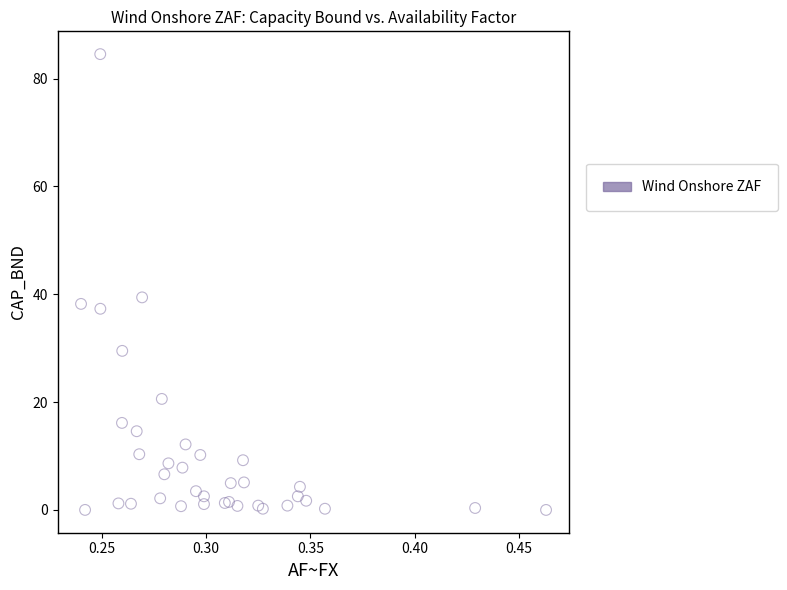

What Y value in the scatter plot is closest to 42?

39.4